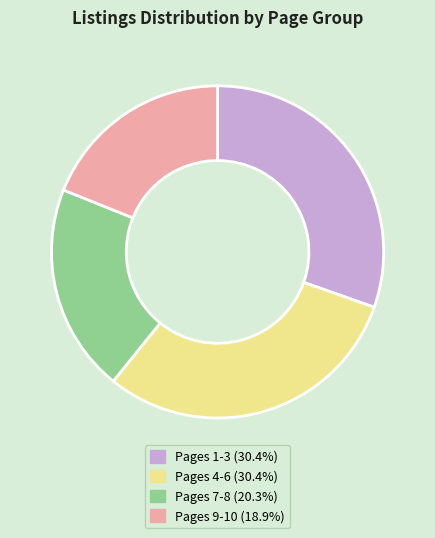

How many segments does this pie chart have?

4